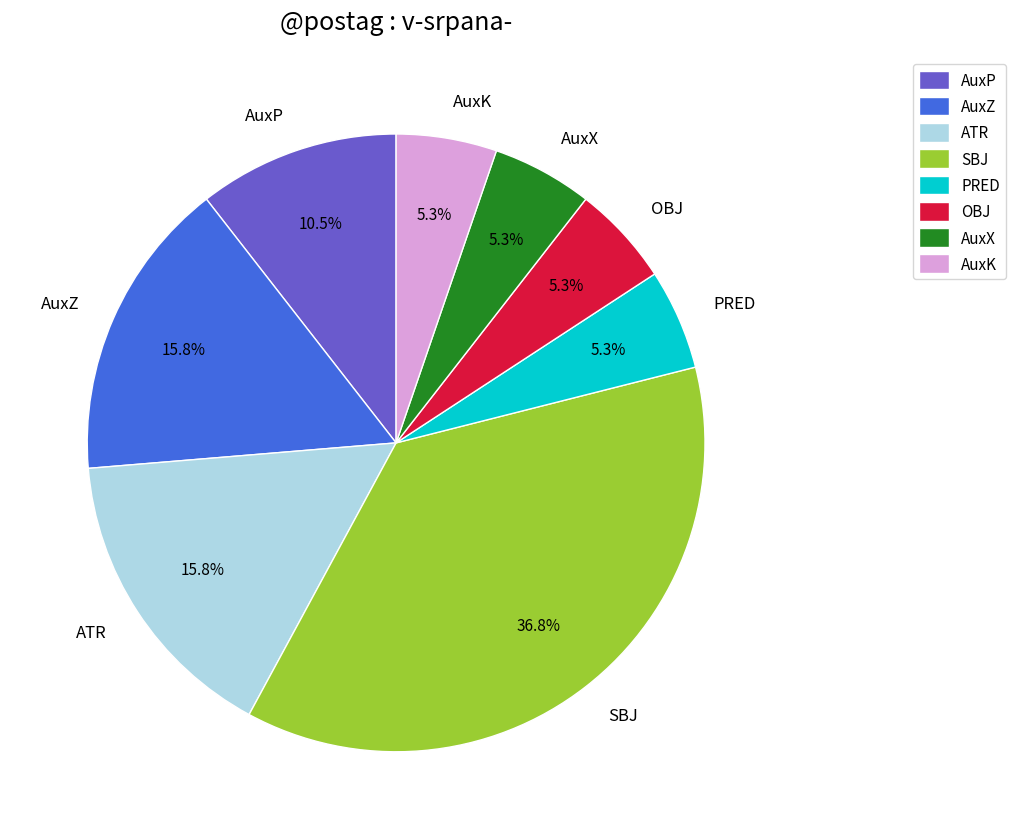

Is AuxP the majority of the pie?

No